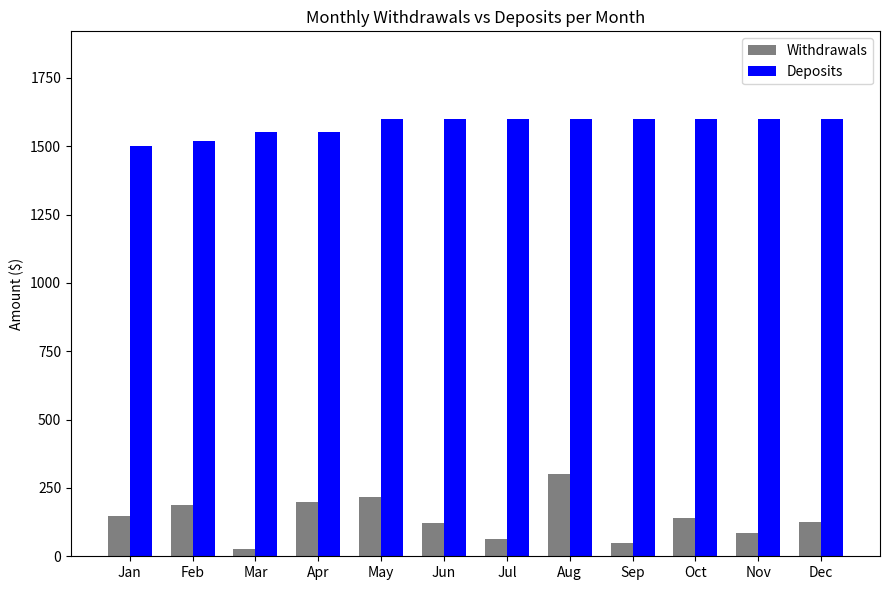

Is the value of Withdrawals at Aug greater than the value of Deposits at Jul?

No